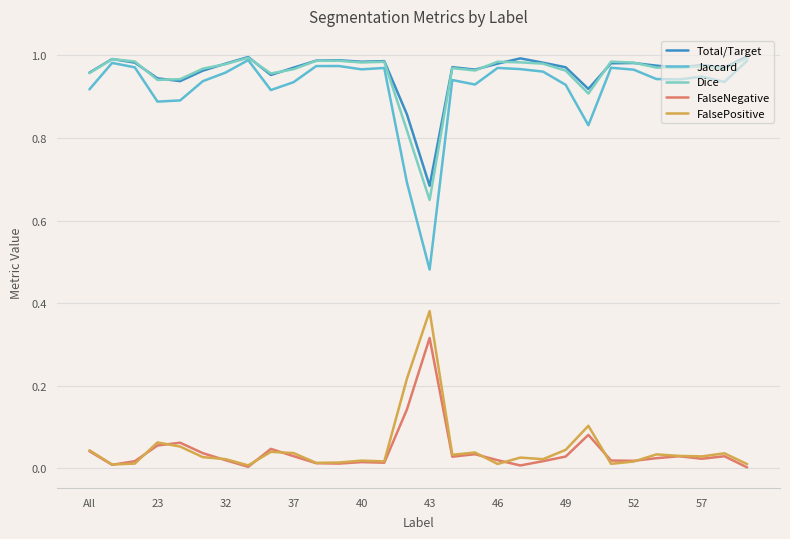

True or false: FalseNegative and Jaccard cross at least once.

False